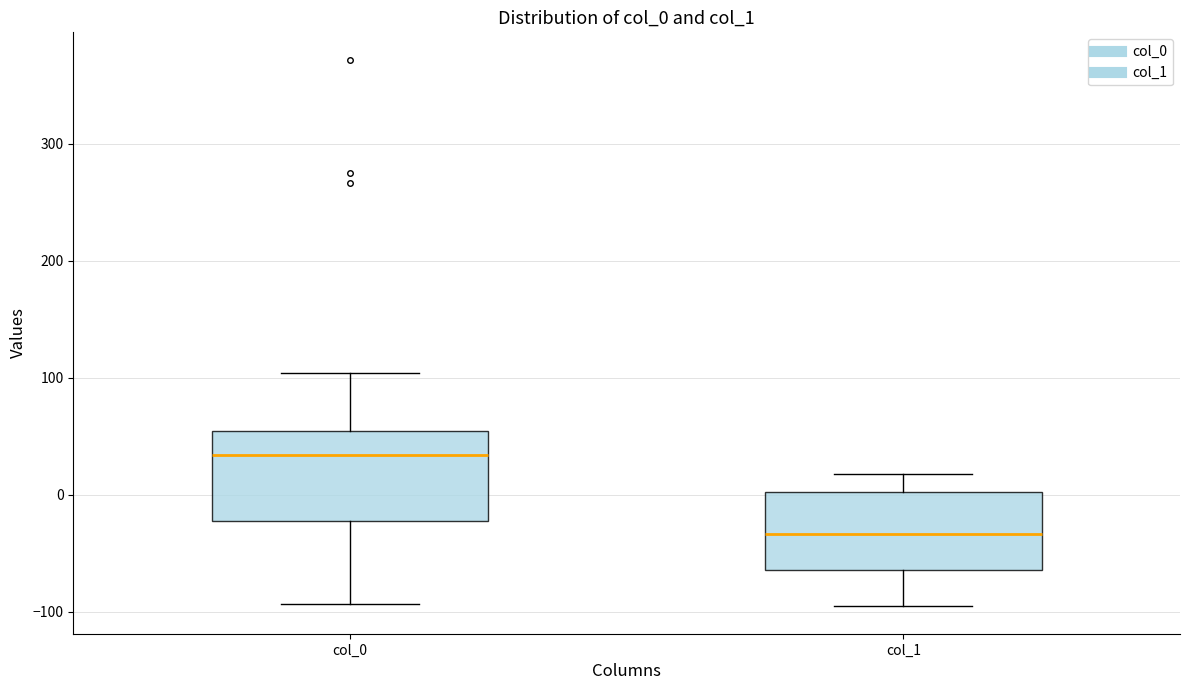

Which box has the highest median line?

col_0